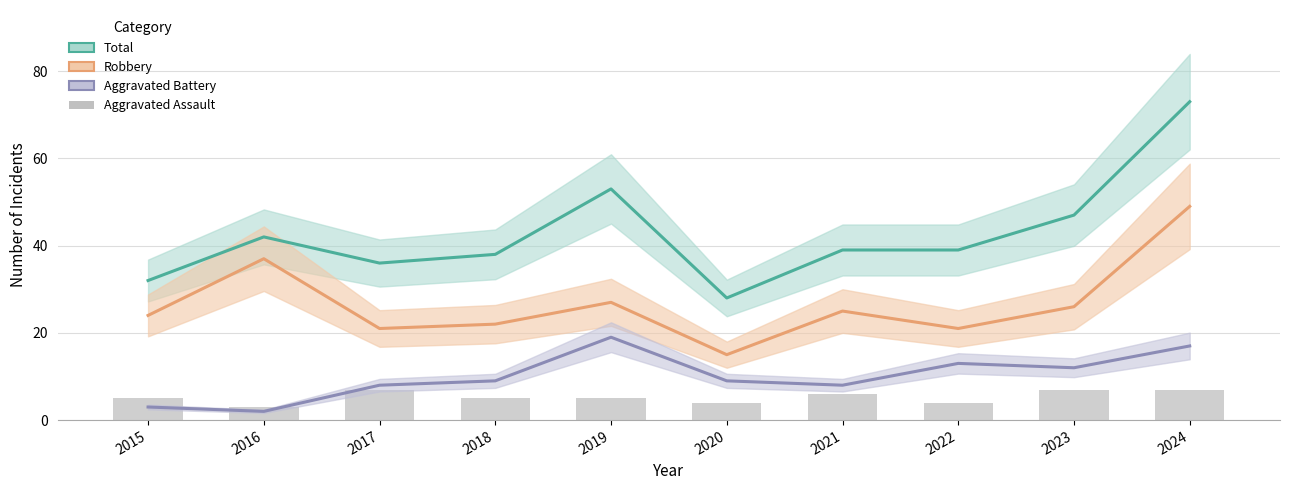

At which label does Aggravated Assault reach its minimum?

2016